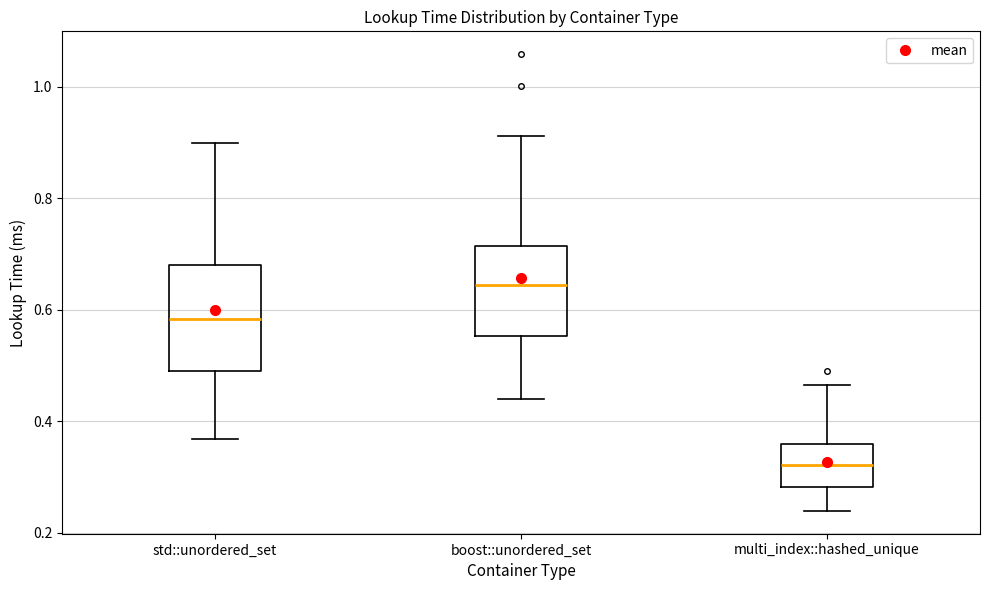

Comparing the boxes themselves (not the whiskers), which one is the tallest?

std::unordered_set